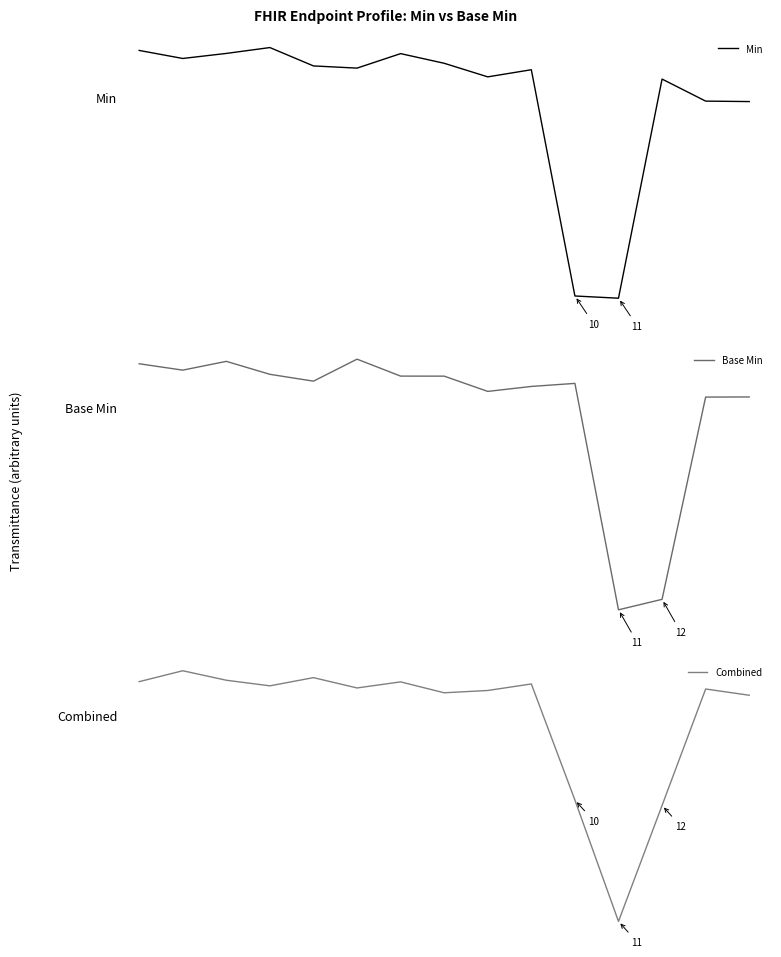

Reading left to right, what are all the values shown in this chart?

Min: 0.8	0.8	0.8	0.8	0.8	0.8	0.8	0.8	0.8	0.8	0.4	0.4	0.8	0.7	0.7
Base Min: 0.6	0.6	0.6	0.6	0.6	0.6	0.6	0.6	0.6	0.6	0.6	0.2	0.3	0.5	0.5
Combined: 0.4	0.4	0.4	0.4	0.4	0.4	0.4	0.4	0.4	0.4	0.1	-0.1	0.1	0.4	0.4